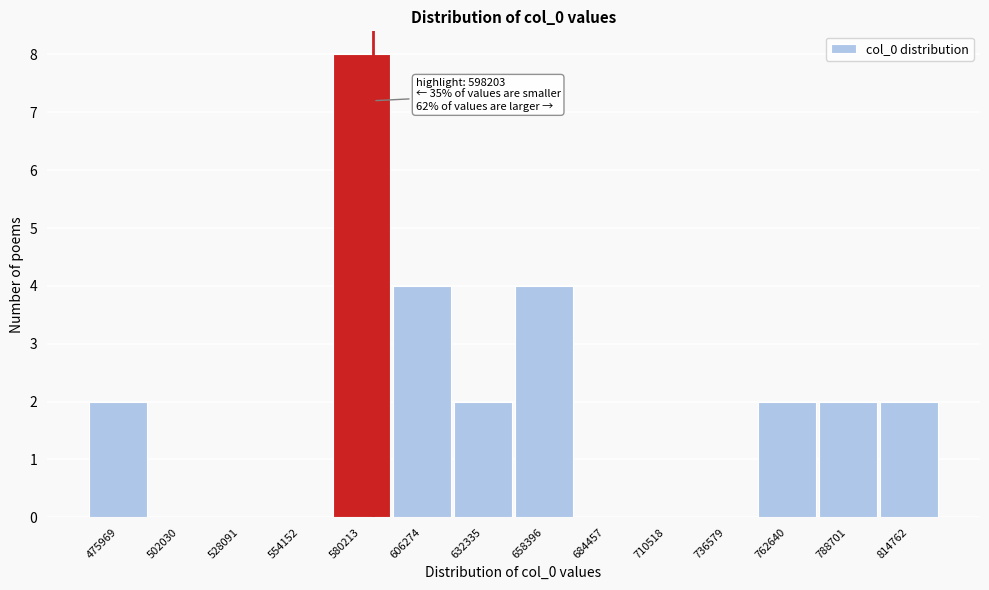

Reading left to right, what are all the values shown in this chart?

475969=2	502030=0	528091=0	554152=0	580213=8	606274=4	632335=2	658396=4	684457=0	710518=0	736579=0	762640=2	788701=2	814762=2